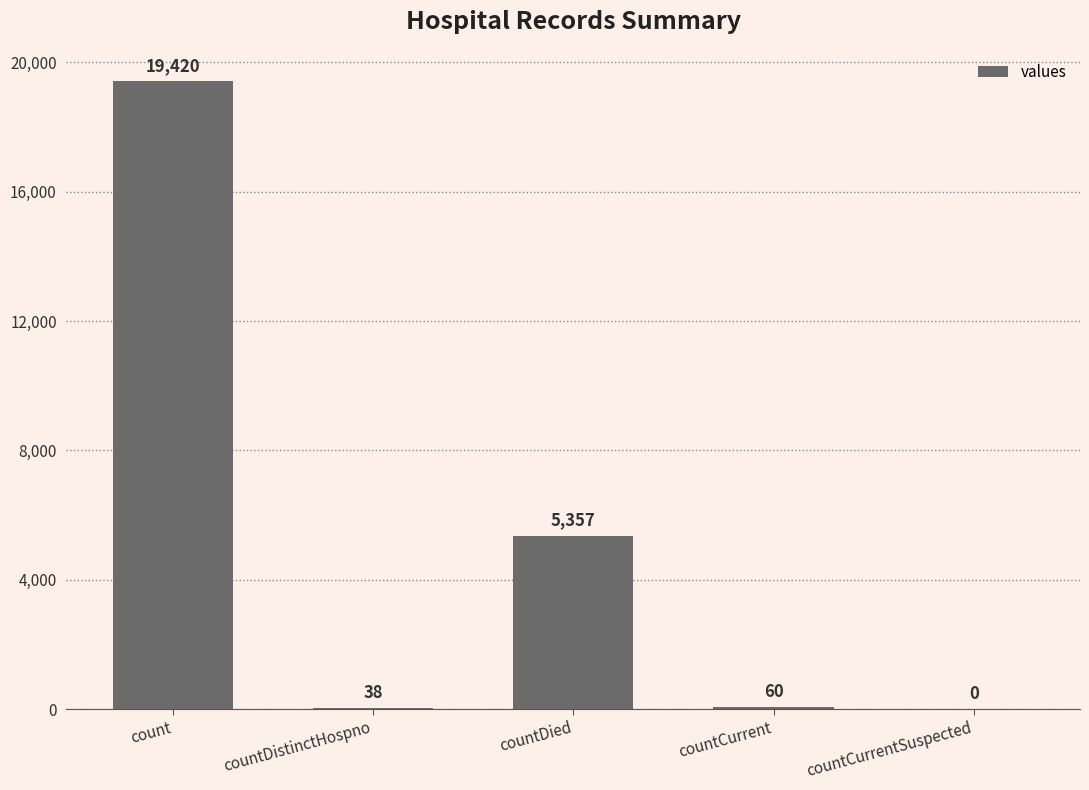

What is the change in value from countDied to countCurrentSuspected?

-5357